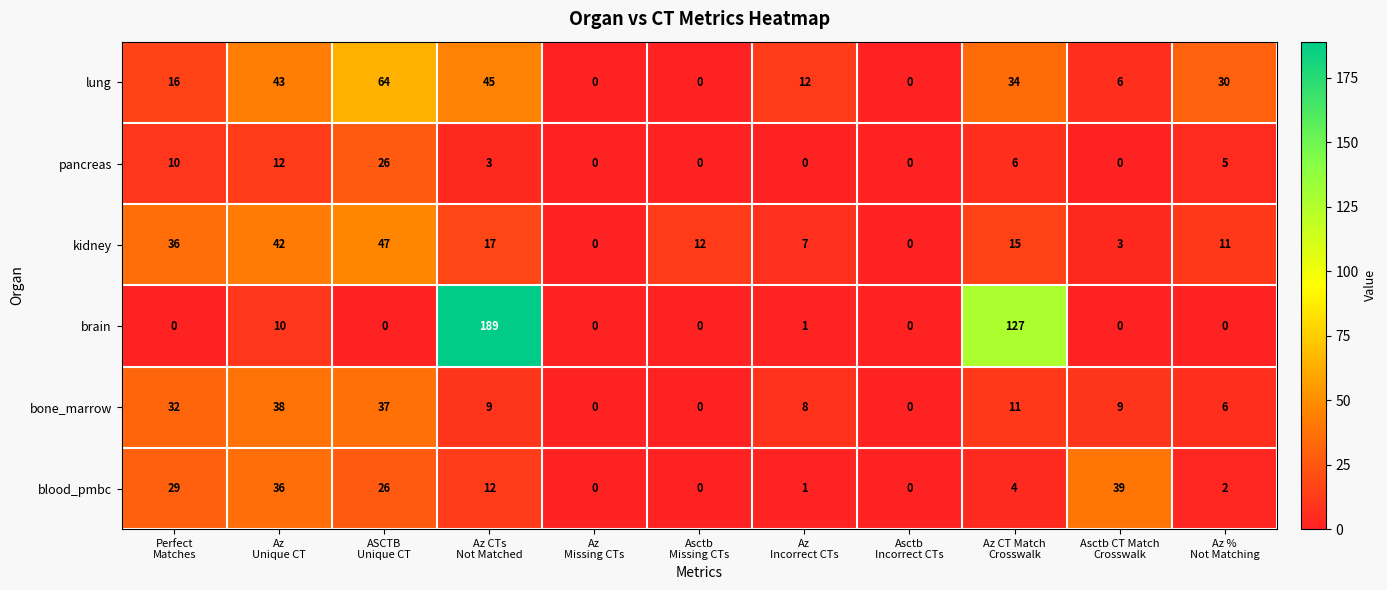

What is the total value across all series at Asctb CT Match
Crosswalk?

57